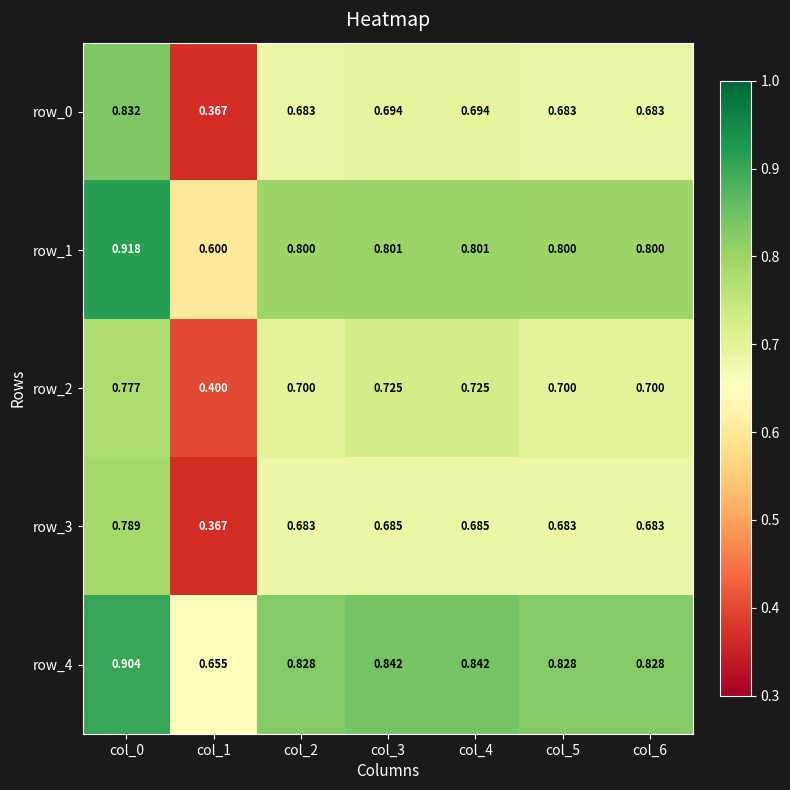

What is the minimum value for row_4?

0.7